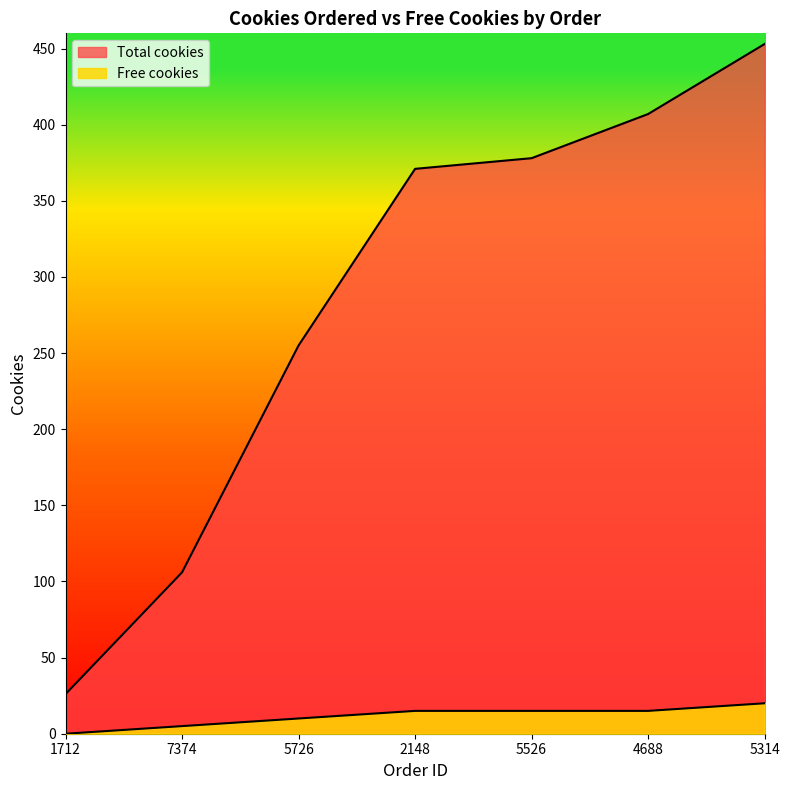

What is the spread (max minus min) of values at 5726?

245